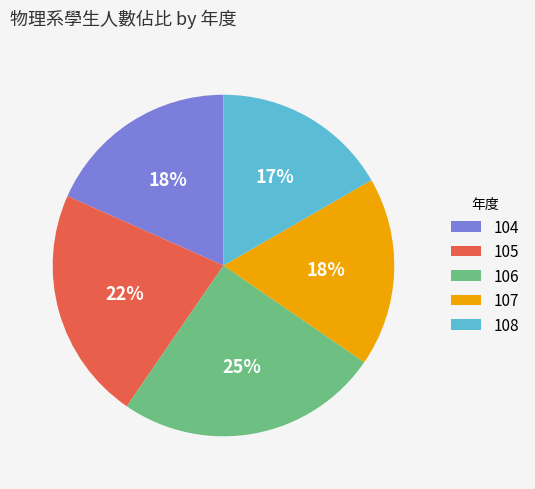

True or false: 107 accounts for 18% of the total.

True